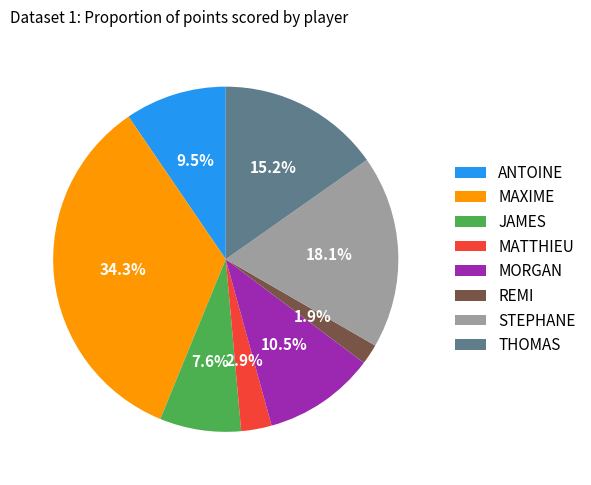

Rank the categories by value from lowest to highest.

REMI, MATTHIEU, JAMES, ANTOINE, MORGAN, THOMAS, STEPHANE, MAXIME